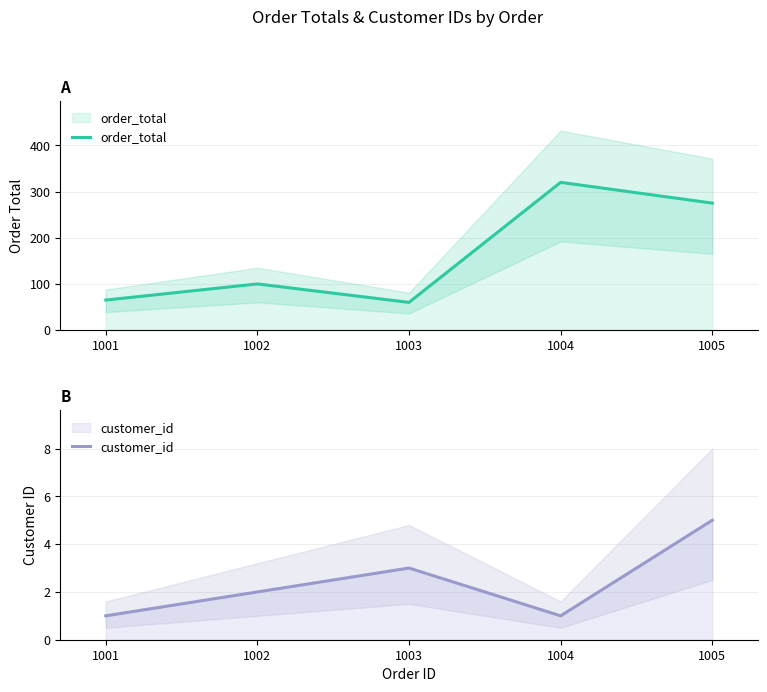

At which category does order_total reach its first local peak?

1002